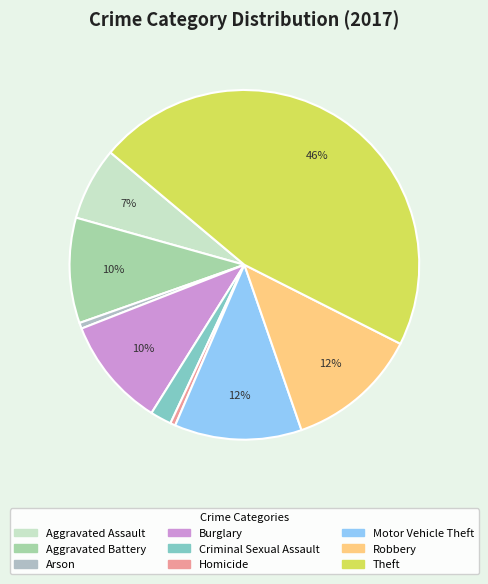

Is Arson the majority of the pie?

No